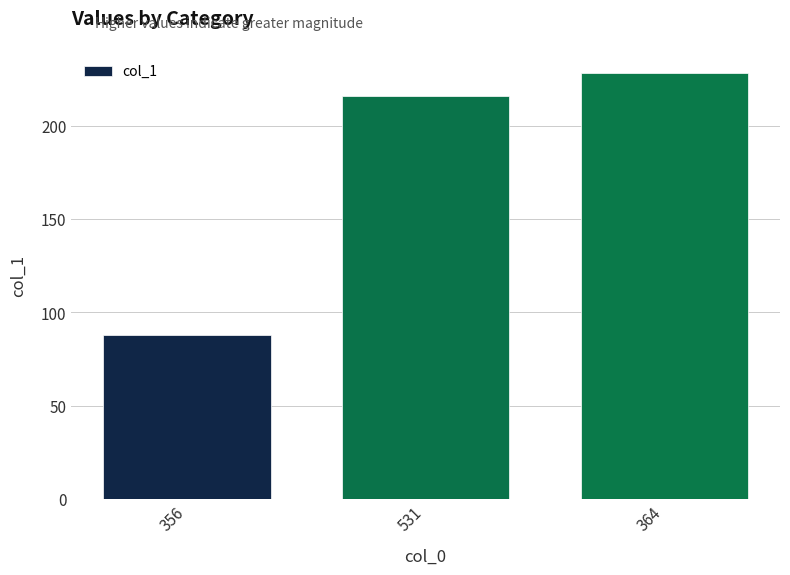

Where is the data nearest to the value 158?

531